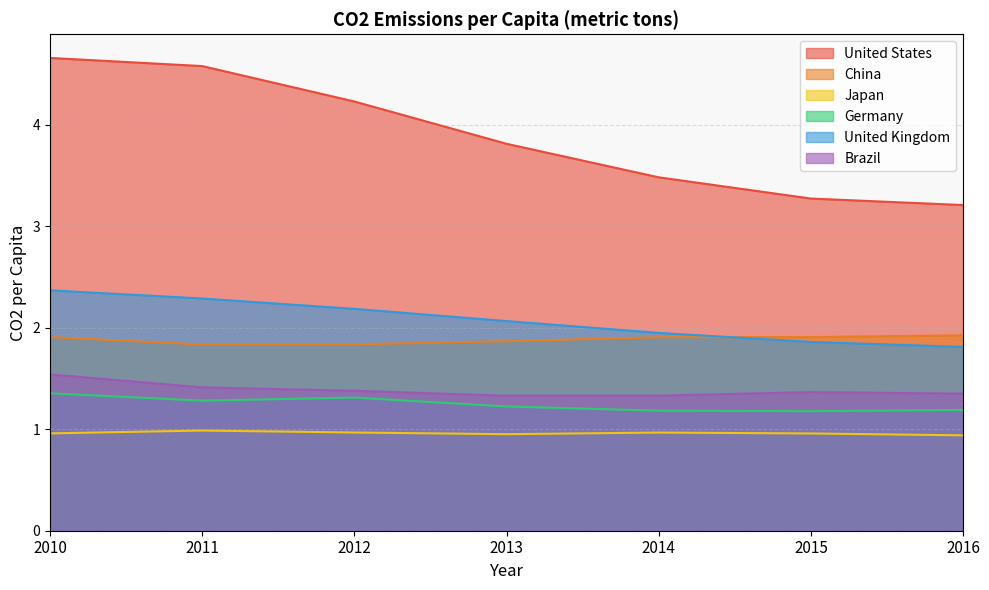

Which series has the largest total across all categories?

United States